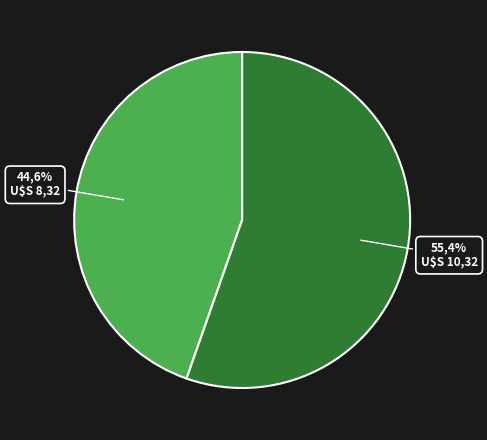

True or false: Санкт-Петербург accounts for 55% of the total.

True